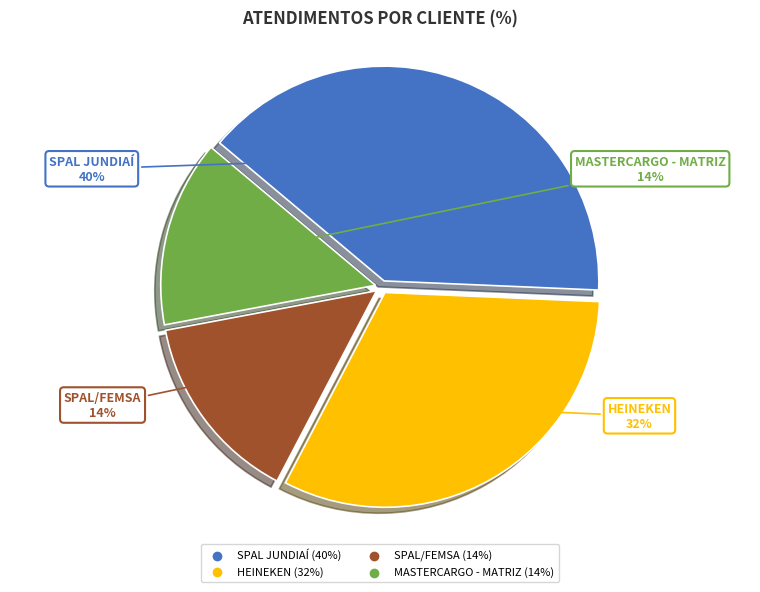

Count the number of slices in the pie.

4